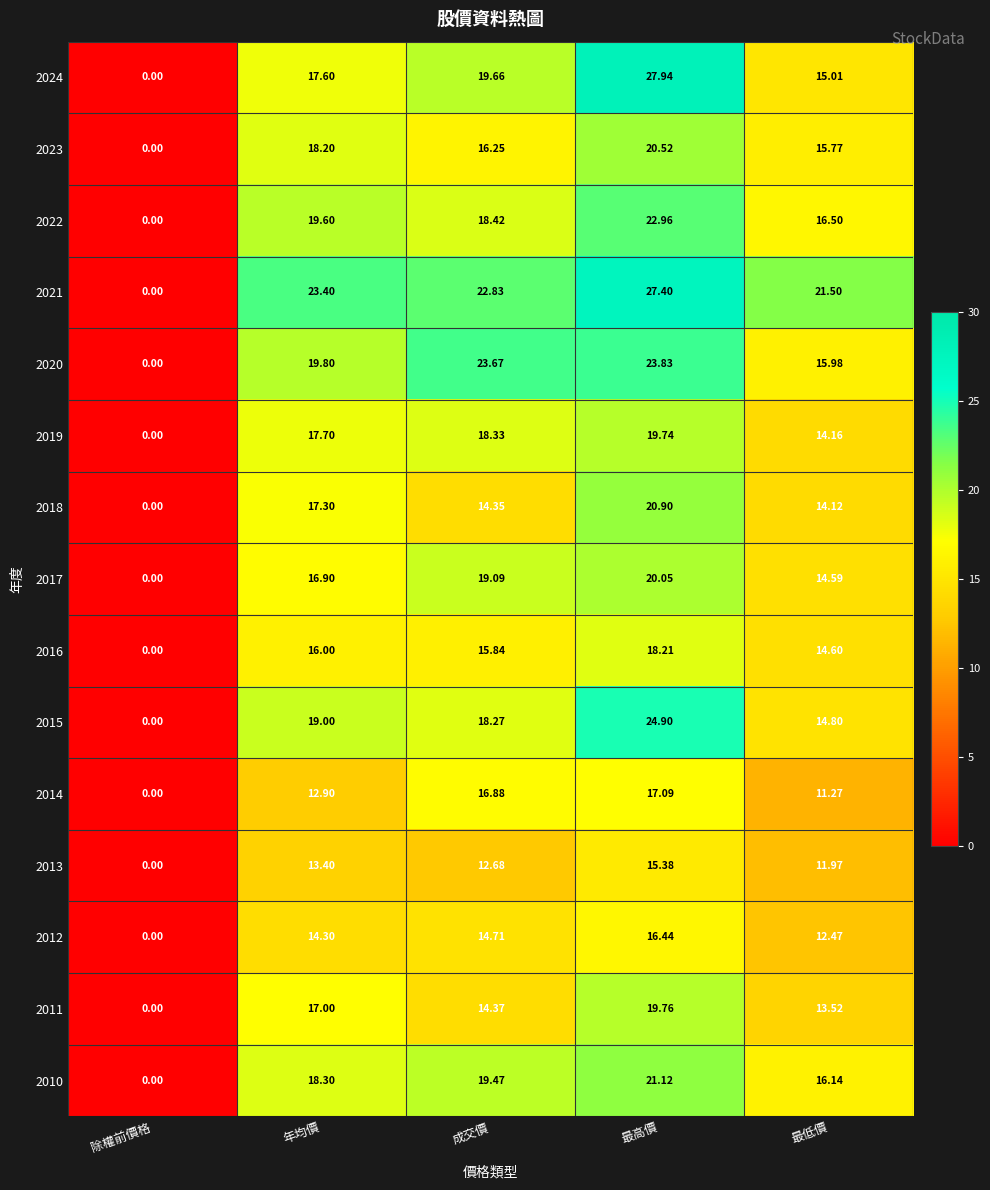

At which label does 2022 reach its peak?

最高價